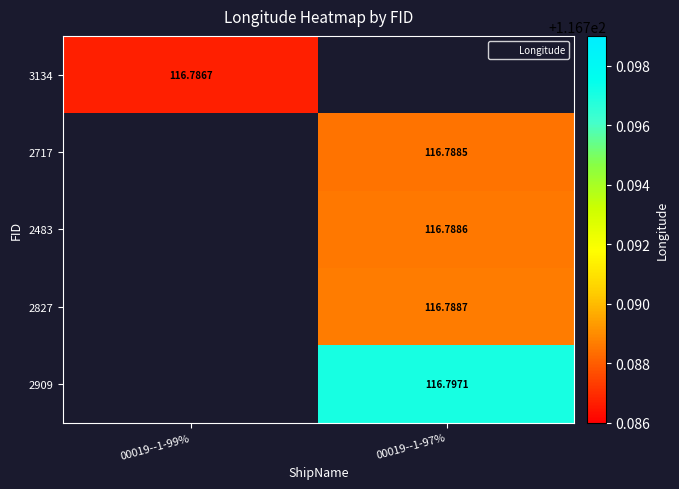

What is the lowest value of the 3134 series?

116.8